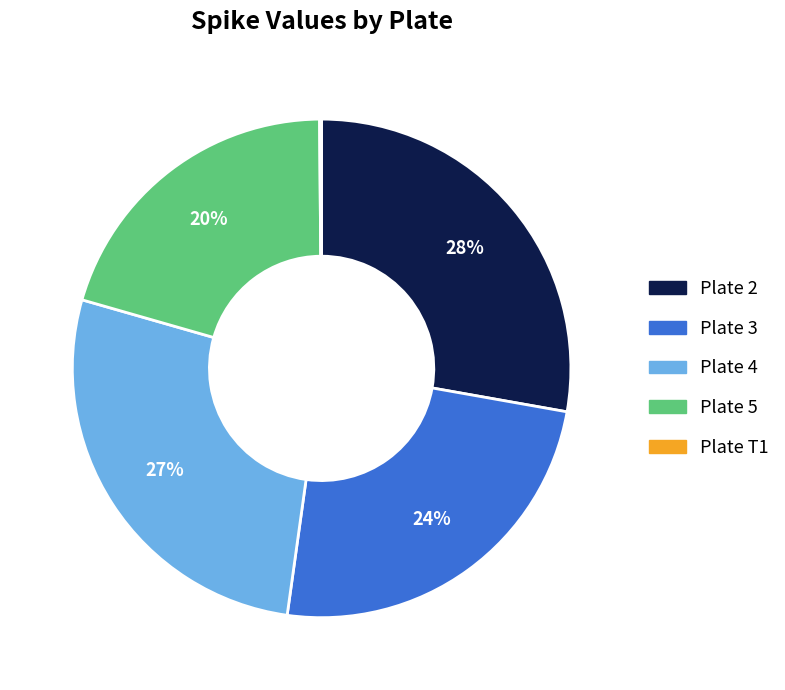

To the nearest percent, what portion does Plate 2 represent?

28%